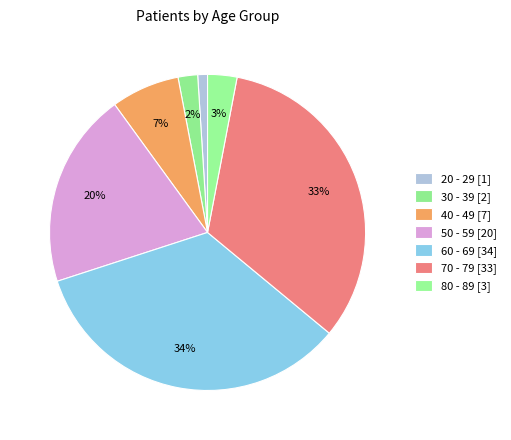

How many segments does this pie chart have?

7